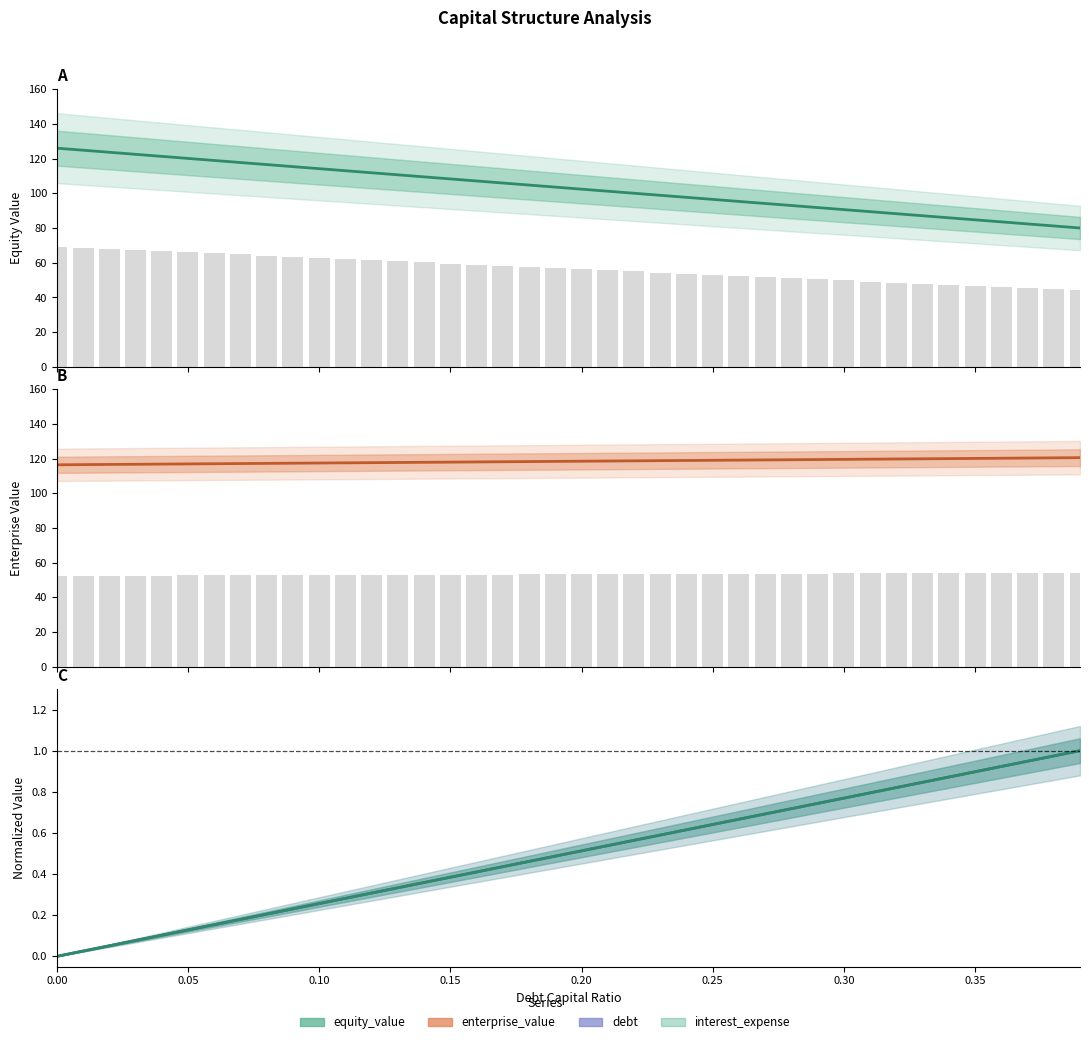

At which label is equity_value closest to 103?

0.20